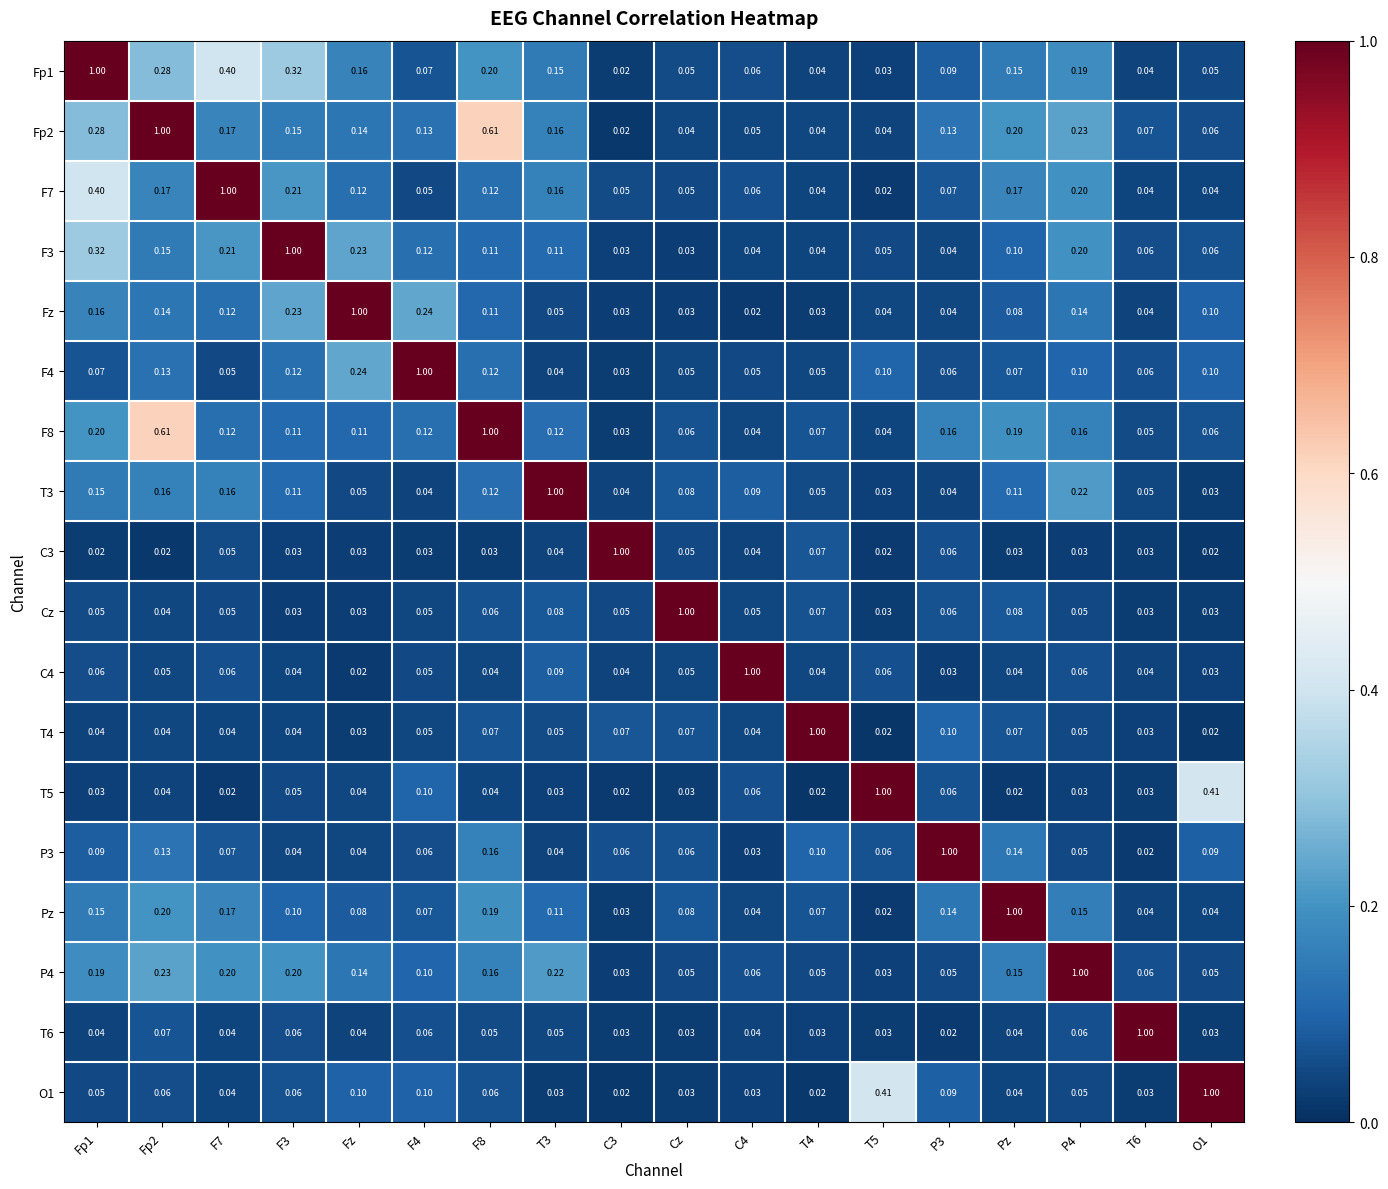

Is the value of O1 at Fz greater than the value of F8 at P3?

No